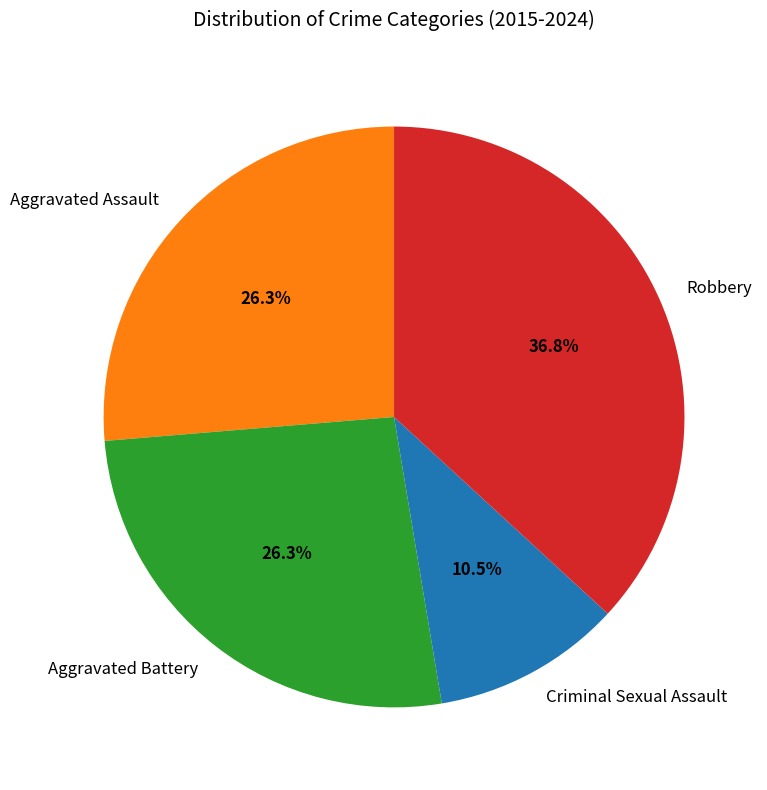

To the nearest percent, what is the difference between the largest and smallest slice percentages?

26%